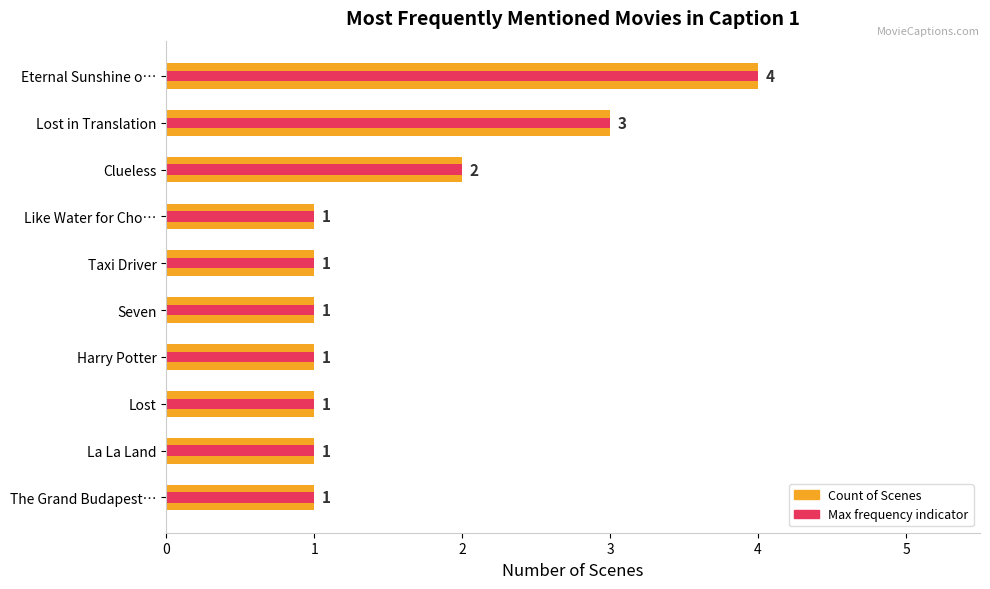

The Max mention series shows 0 at 8. True or false?

False